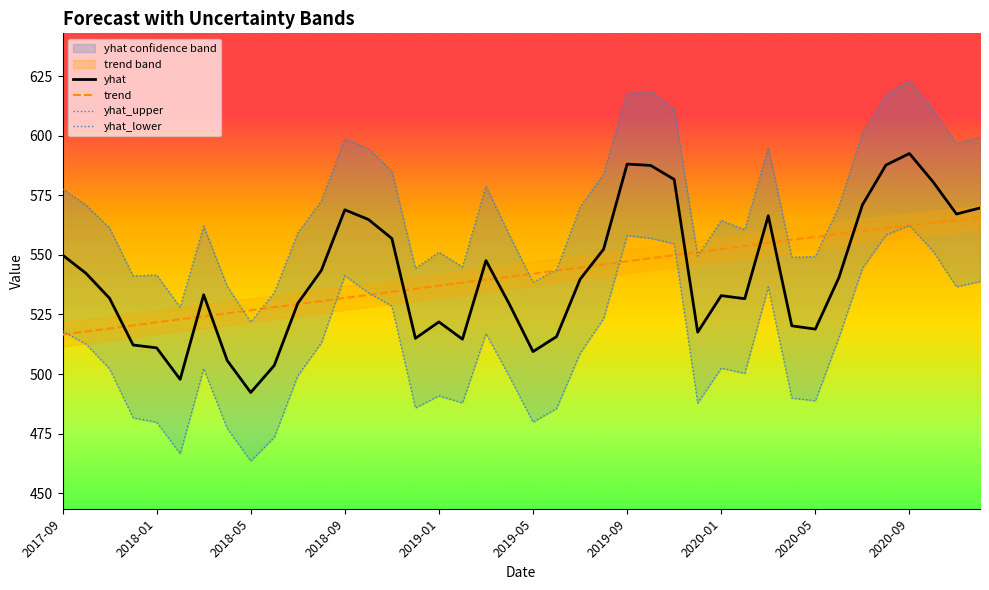

In yhat_upper, how many points are higher than both neighbors (excluding endpoints)?

9